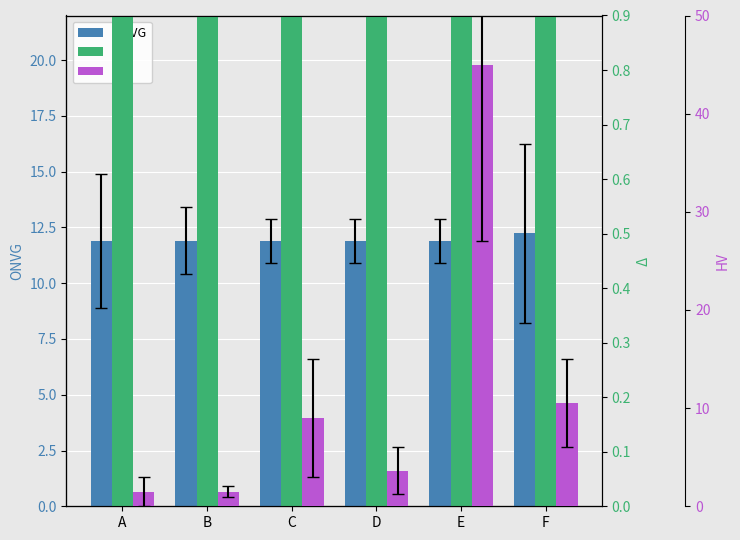

The value of HV at D is 3.6. True or false?

True